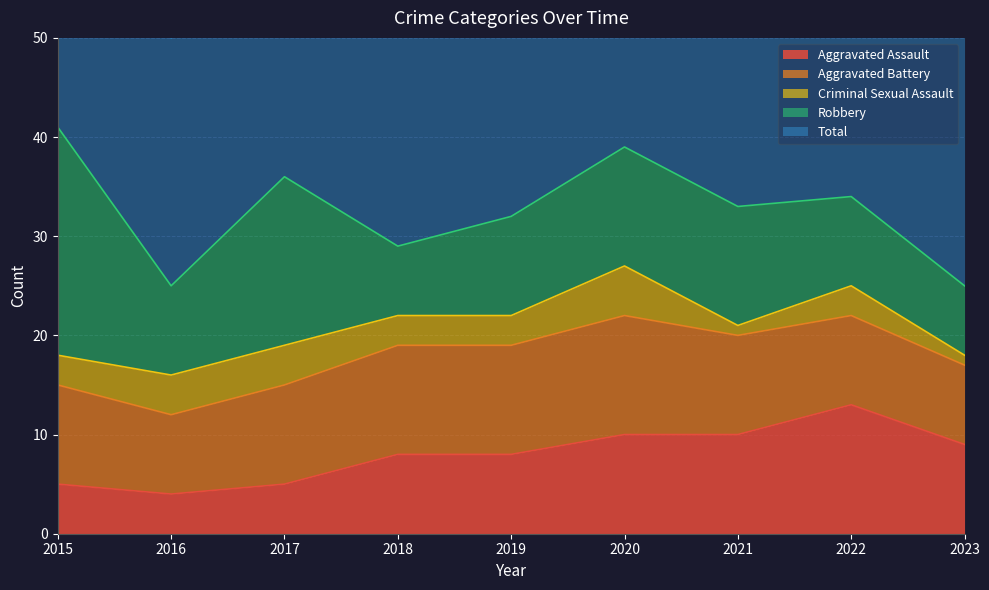

At which label is Aggravated Assault closest to 8?

2018